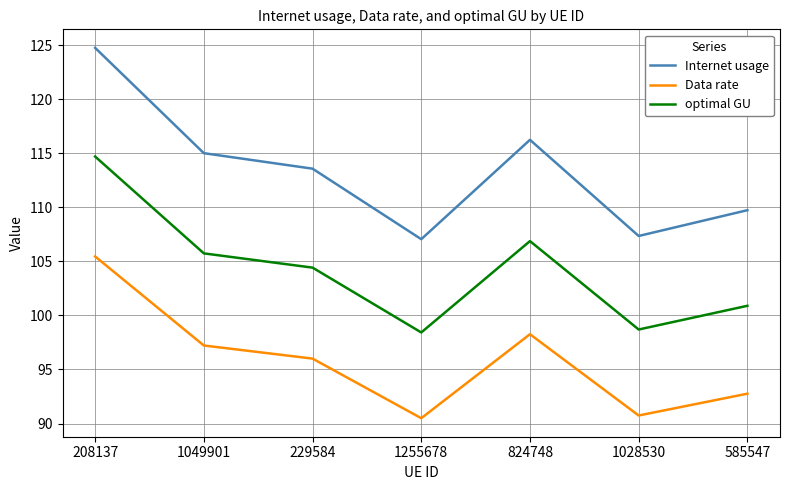

True or false: Internet usage and Data rate cross at least once.

False